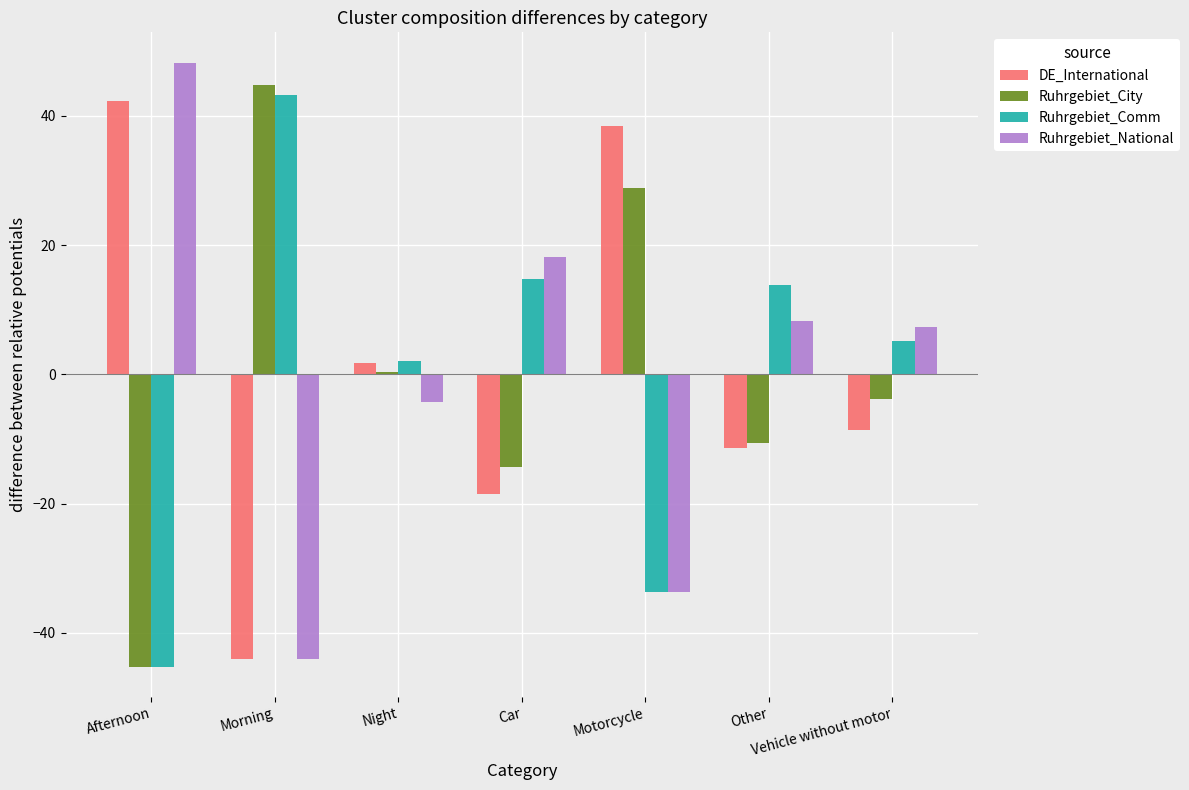

How many groups of bars are there?

7